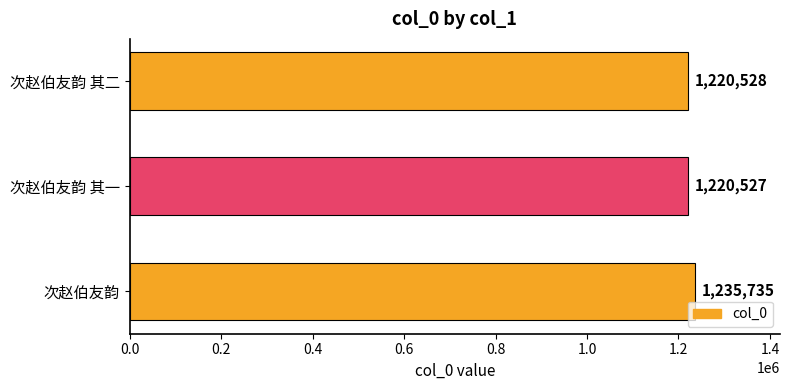

The chart shows a value of 1972169 at 次赵伯友韵. True or false?

False